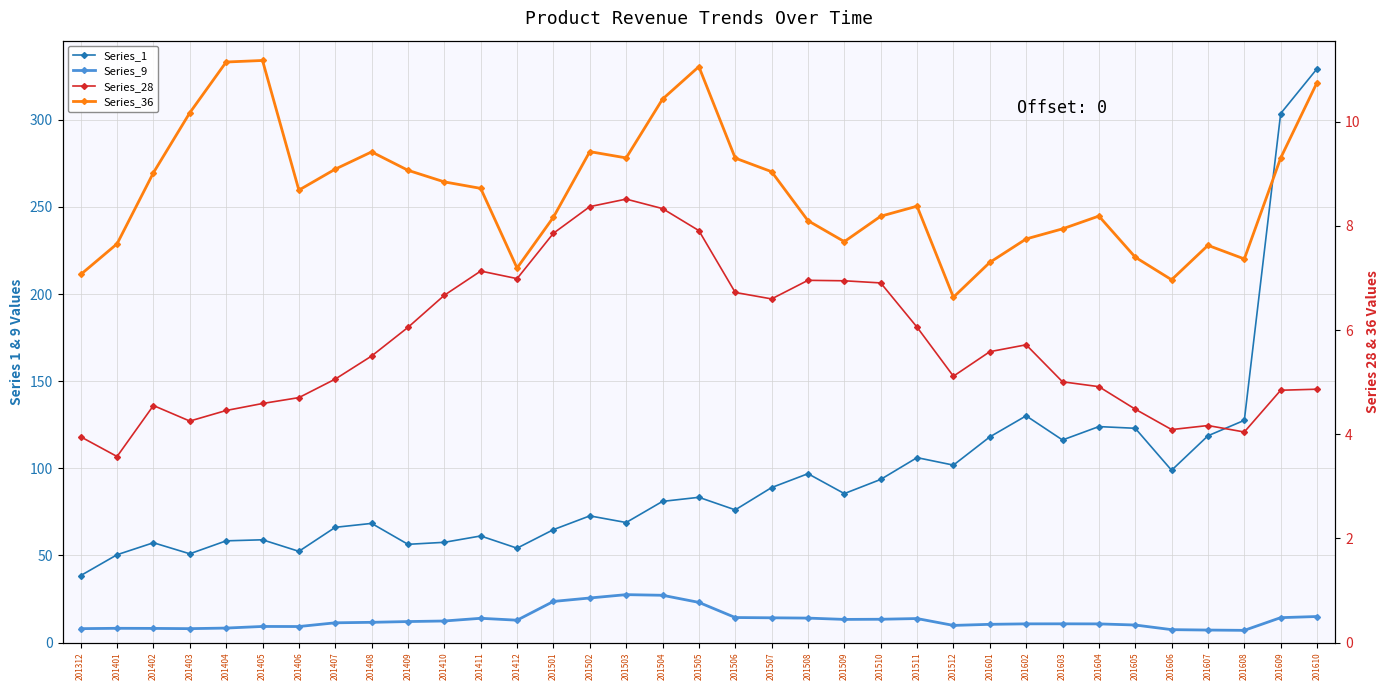

Read the Series_1 value at 201509.

85.5